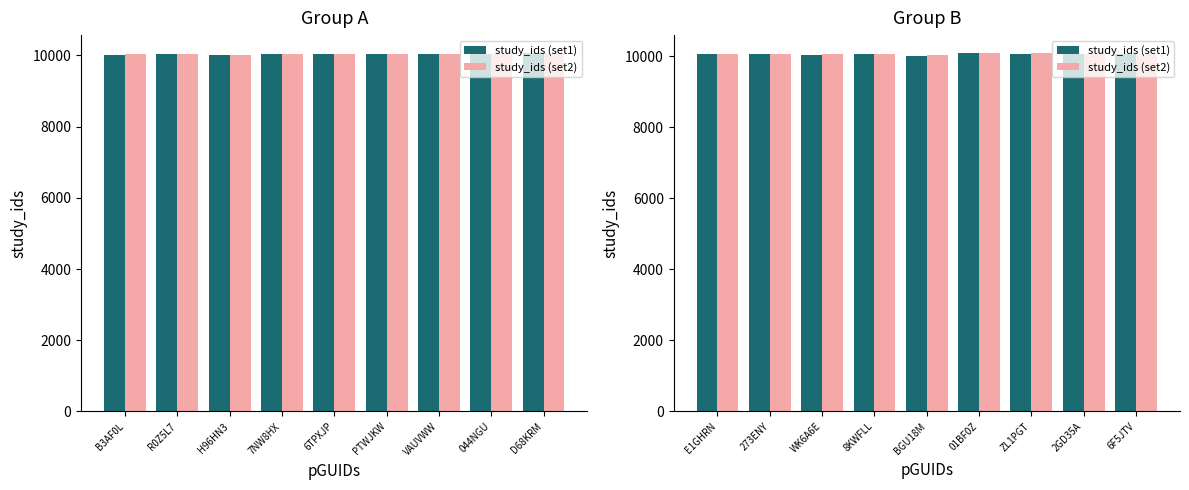

Which series has the largest total across all categories?

study_ids (set2)